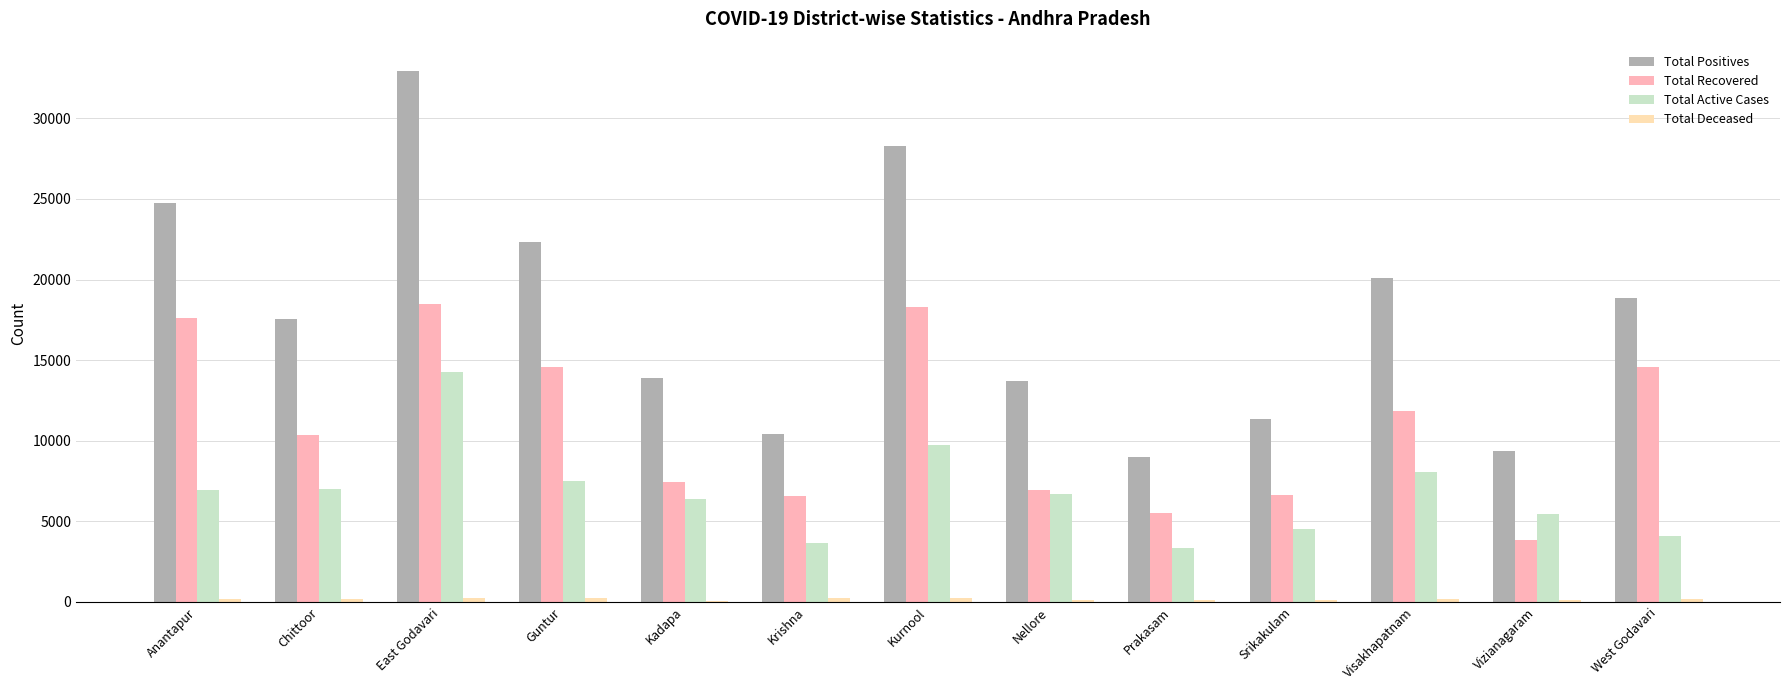

At which category is the sum across all series the highest?

East Godavari